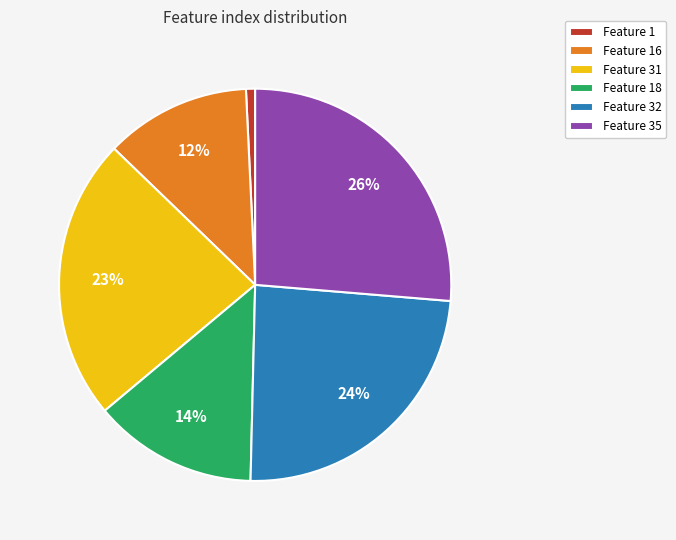

Rank the categories by value from lowest to highest.

Feature 1, Feature 16, Feature 18, Feature 31, Feature 32, Feature 35